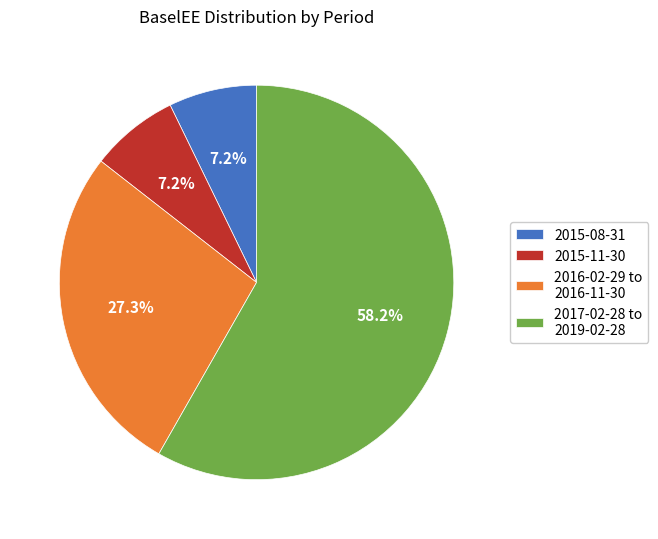

Between 2016-02-29 to 2016-11-30 and 2015-11-30, which is larger?

2016-02-29 to 2016-11-30